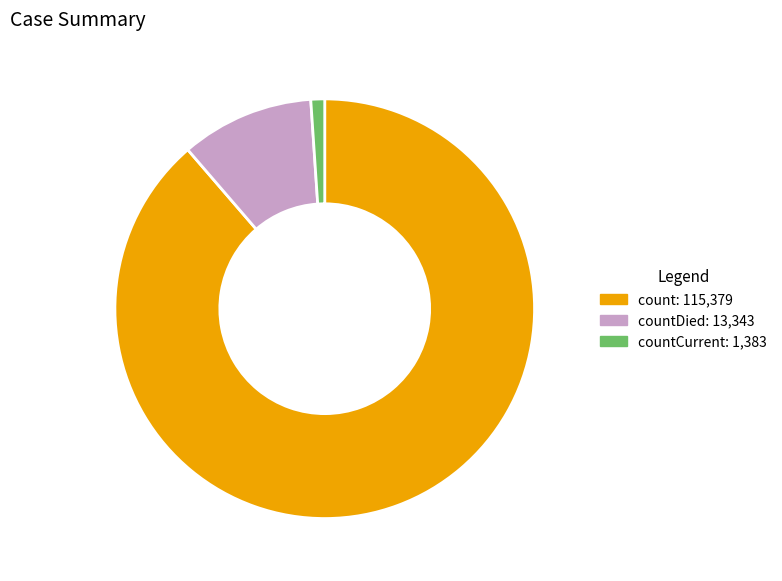

Is there any slice that represents more than half of the pie?

Yes